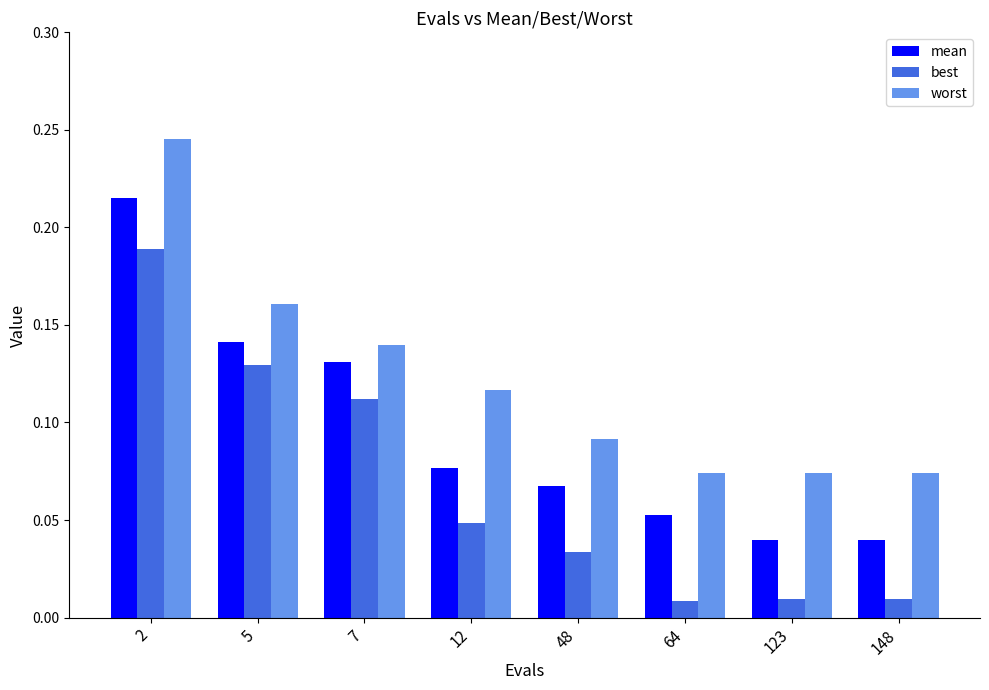

The mean series shows 0.0 at 12. True or false?

False